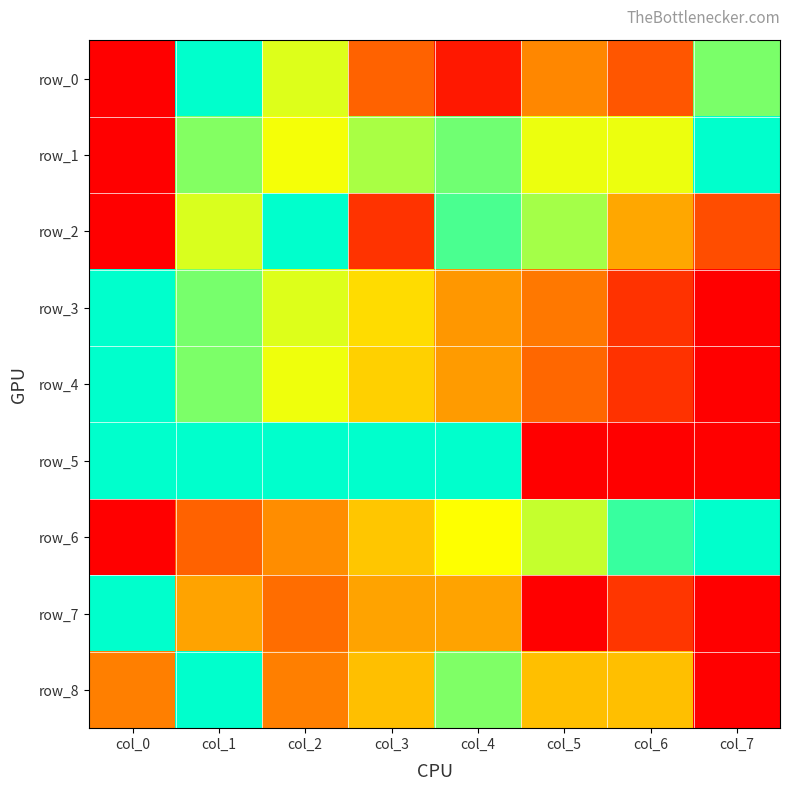

The row_8 series shows 0.3 at col_0. True or false?

True